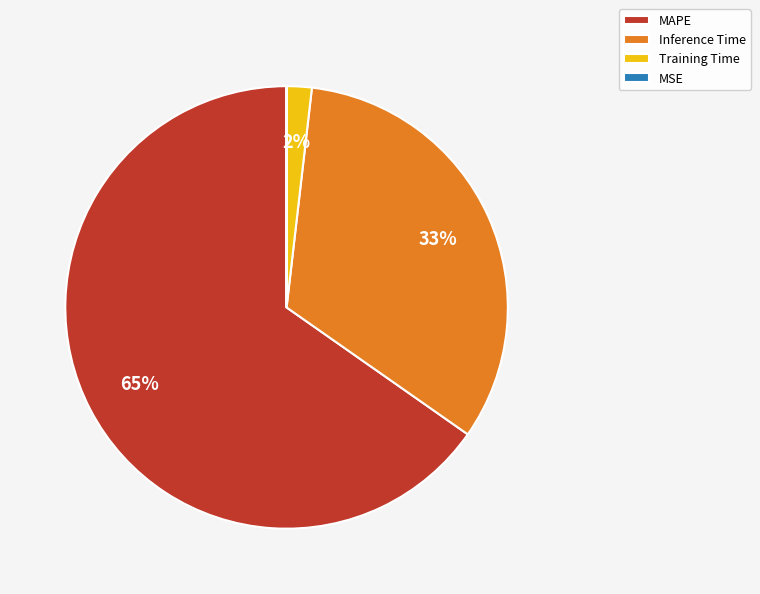

Is the sum of Inference Time and Training Time greater than half?

No